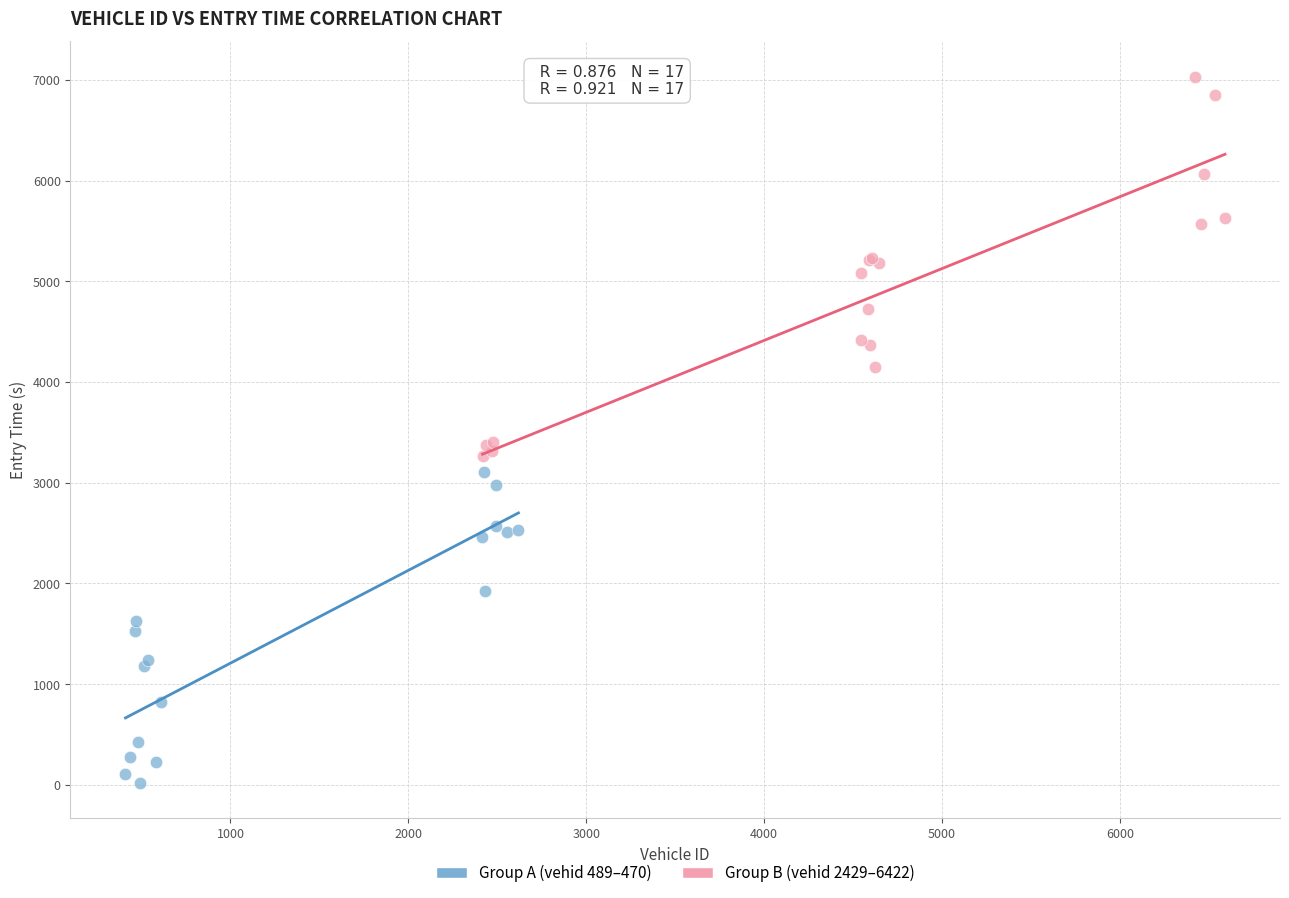

Which series has the widest spread of Y values?

Group B (vehid 2429–6422)